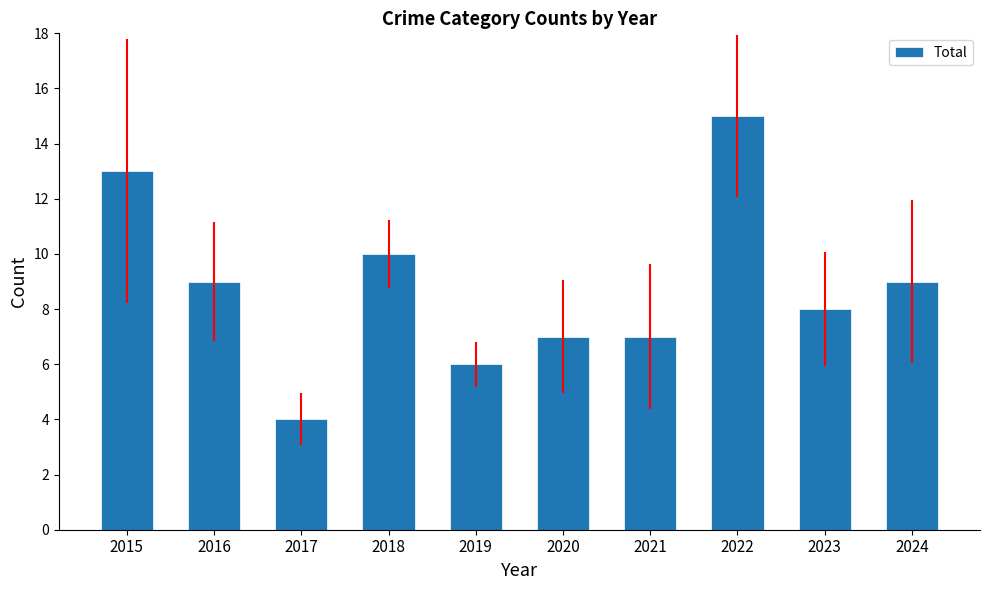

Is it true that the value at 2024 is 9?

True